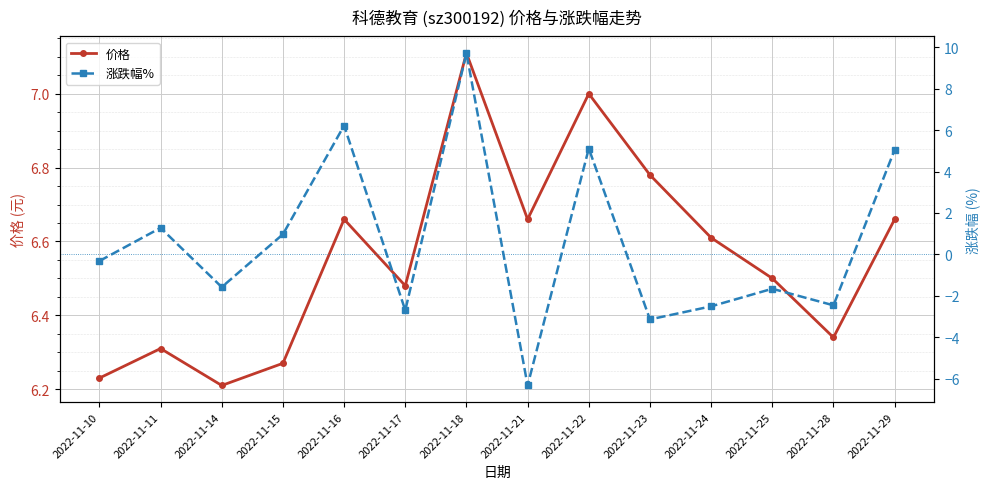

At which category does the chart reach its minimum across all series?

2022-11-21